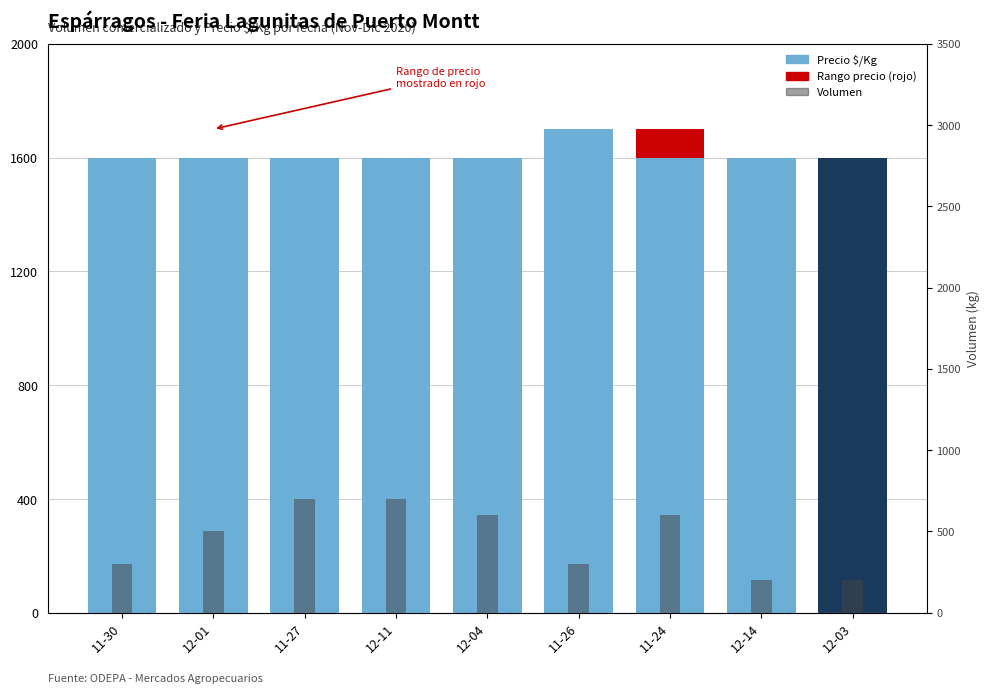

The value of Rango de precio (Mín-Máx) at 12-11 is -69. True or false?

False